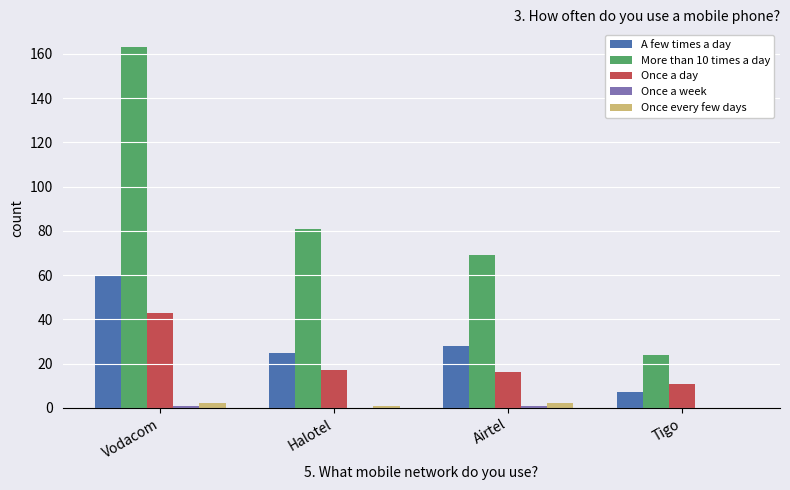

How many distinct data groups are displayed?

5